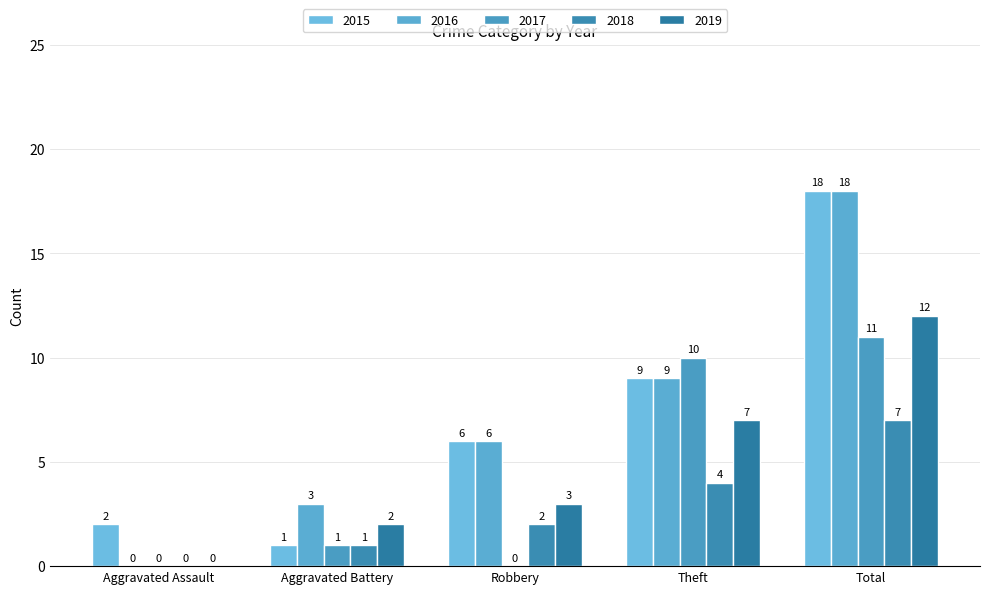

Is it true that 2016 equals 3 at Aggravated Battery?

True